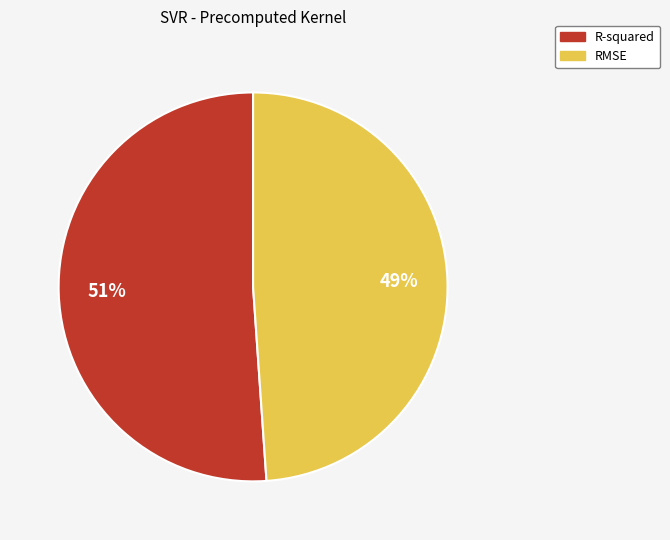

True or false: RMSE accounts for 49% of the total.

True